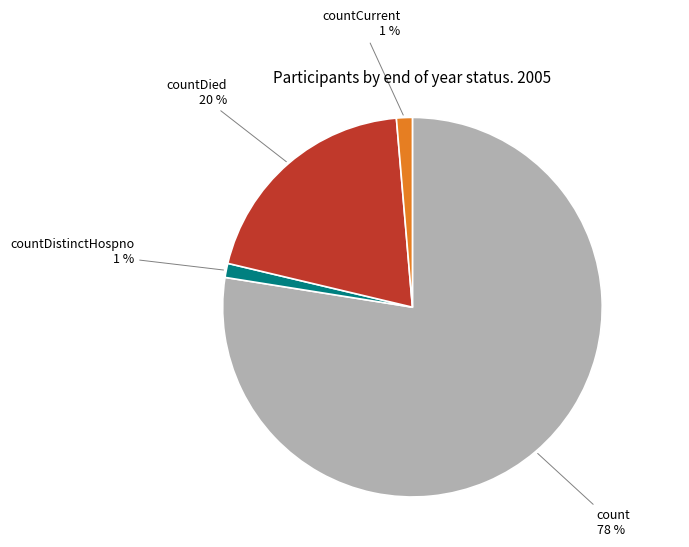

How many slices are in this pie chart?

4